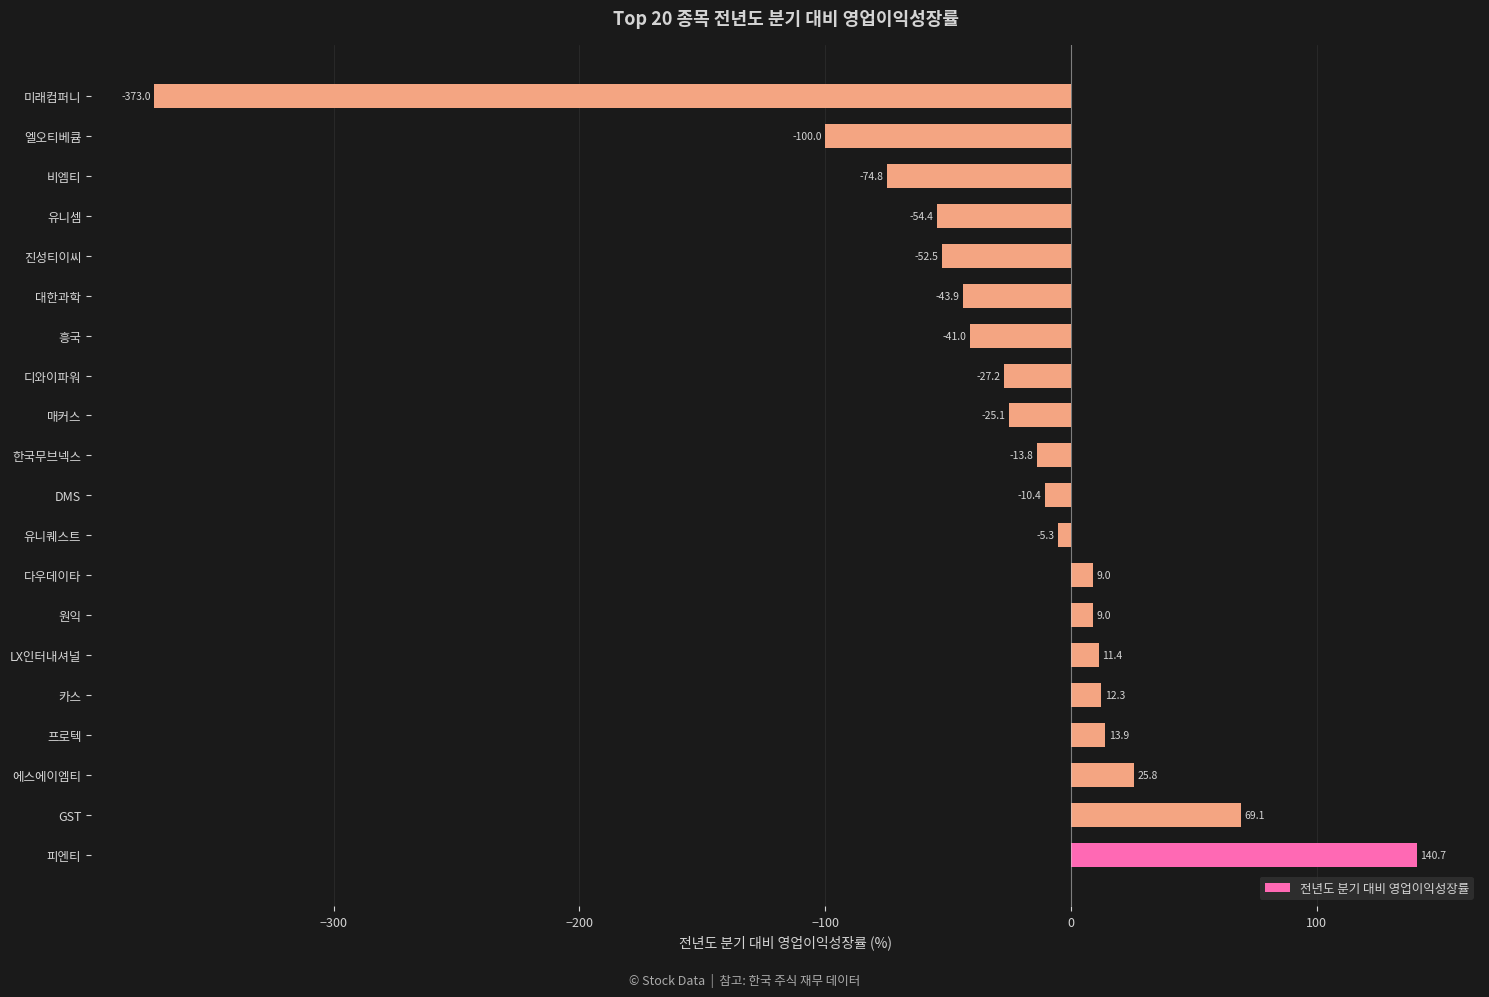

Where is the data nearest to the value -116?

엘오티베큠